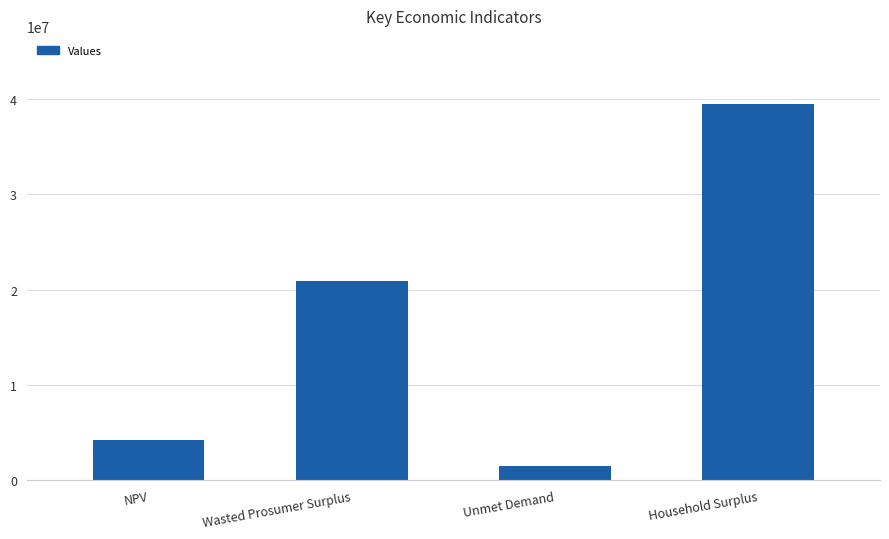

Reading left to right, extract all data points from this chart.

4216678.0	20908866.0	1498946.7	39521620.9